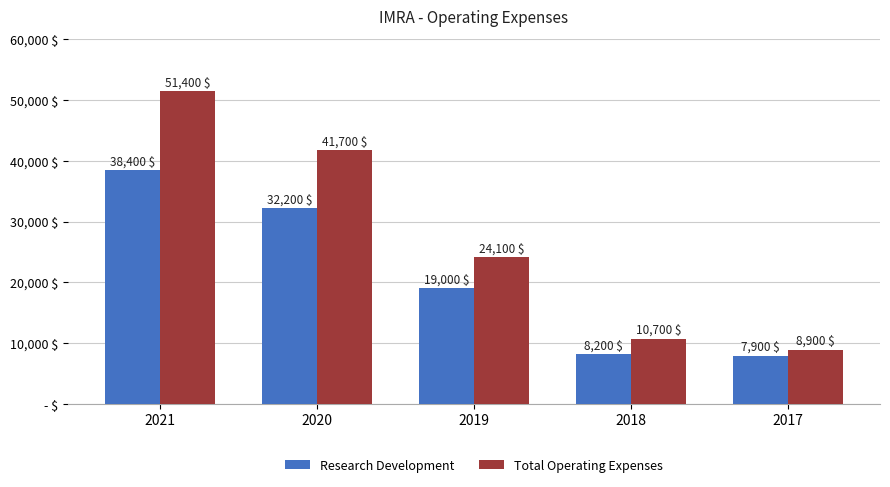

The Total Operating Expenses series shows 16687 at 2018. True or false?

False